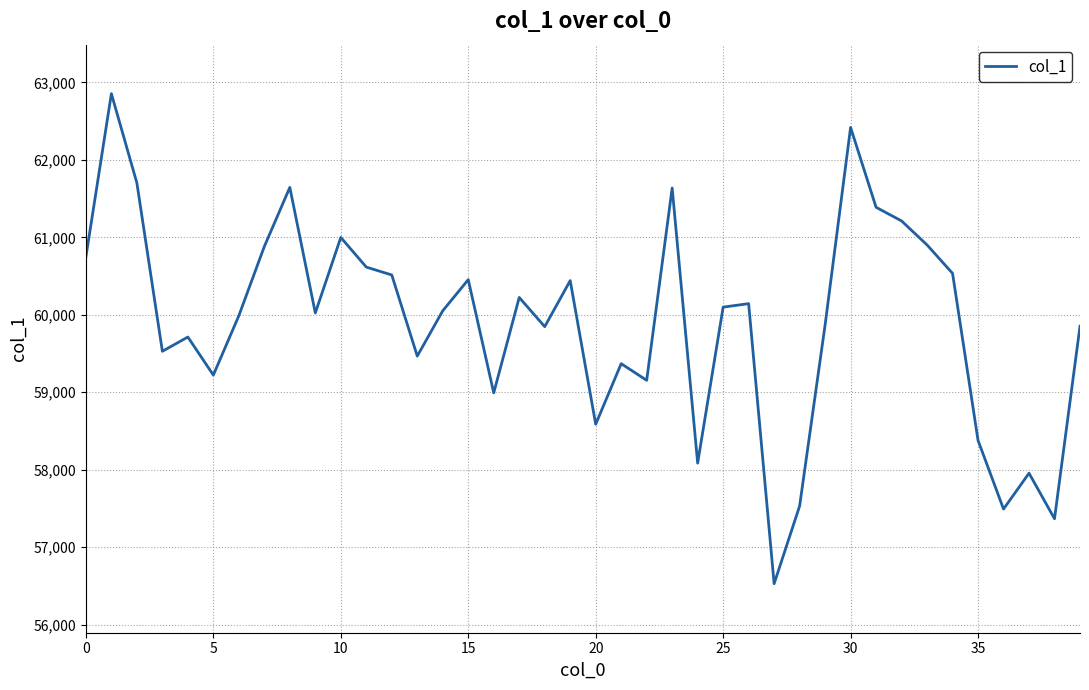

What is the difference between the maximum and minimum values?

6327